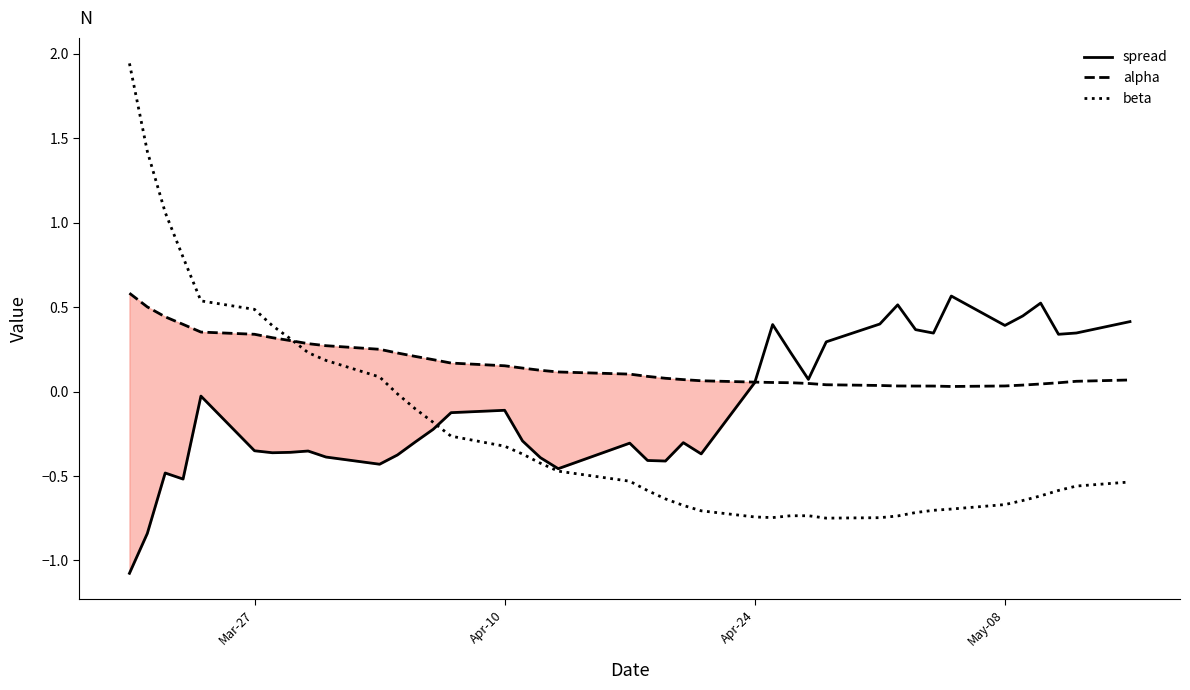

What is the smallest value displayed?

-1.1